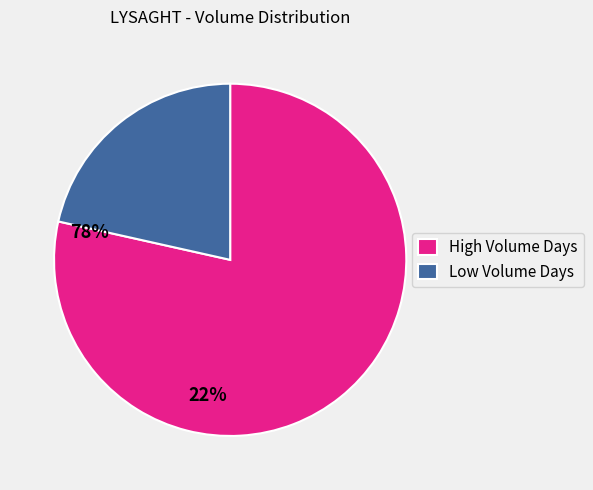

Combined, do Low Volume Days and High Volume Days account for over 50%?

Yes